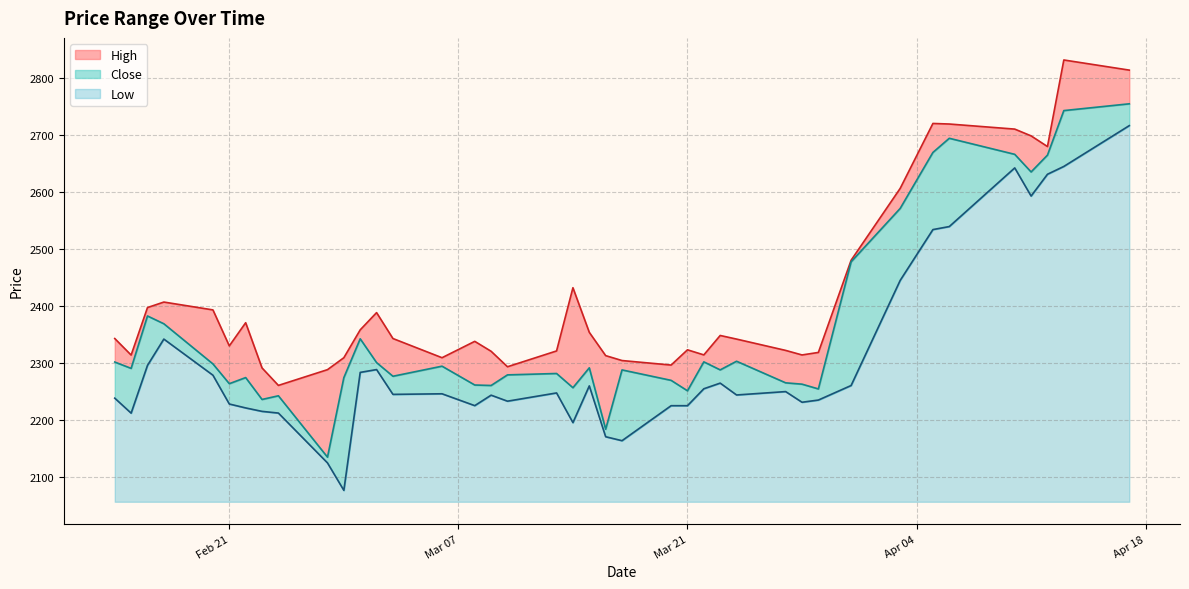

What is the difference between the High values at 2023-02-27 and 2023-03-10?

5.1